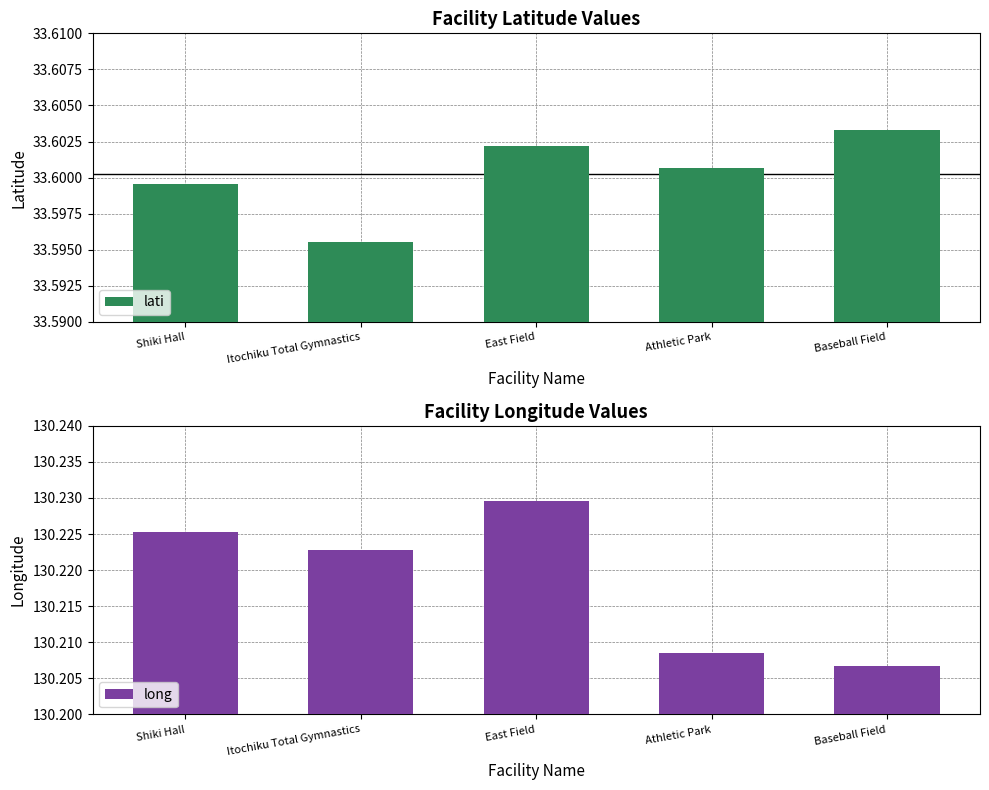

What is the label of the 3rd bar from the right?

East Field